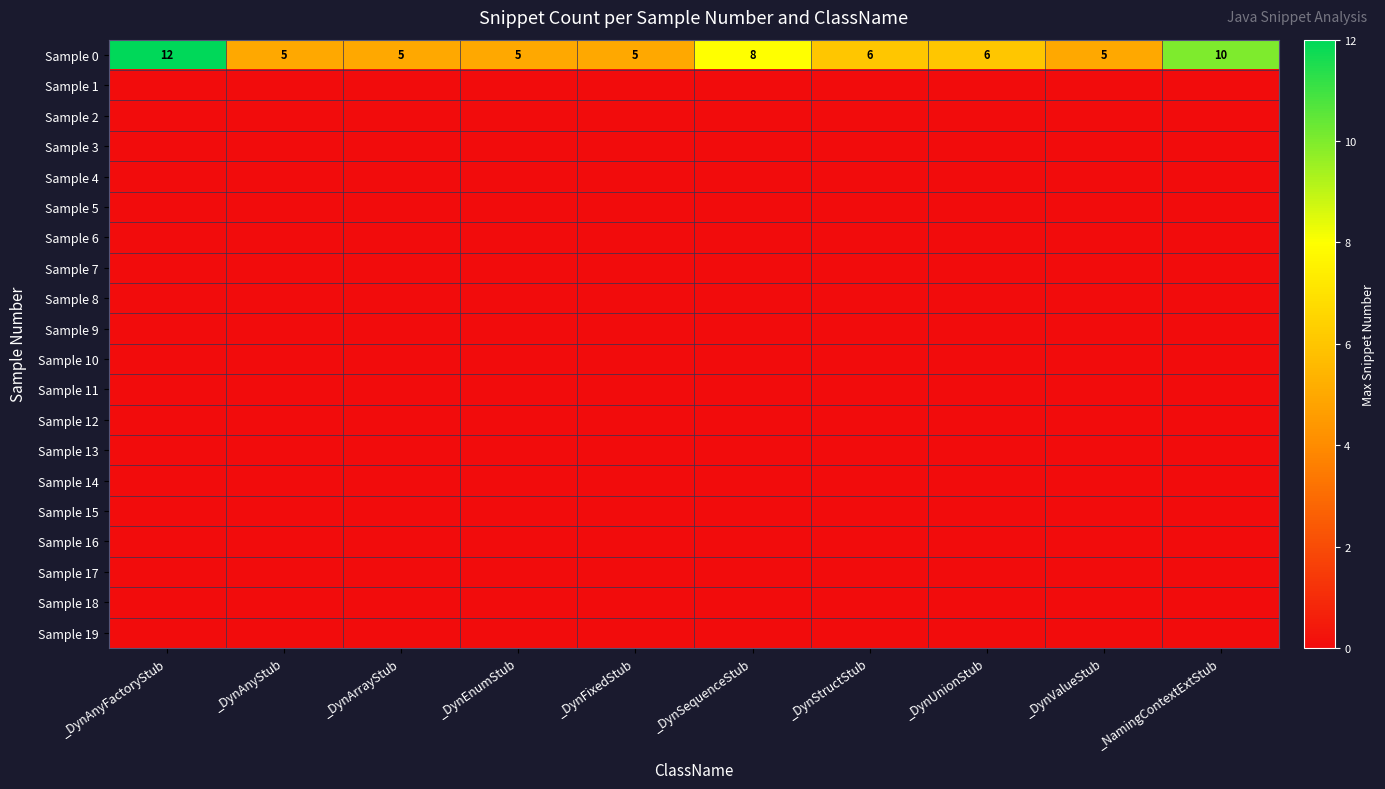

What is the total value across all series at _DynAnyStub?

5